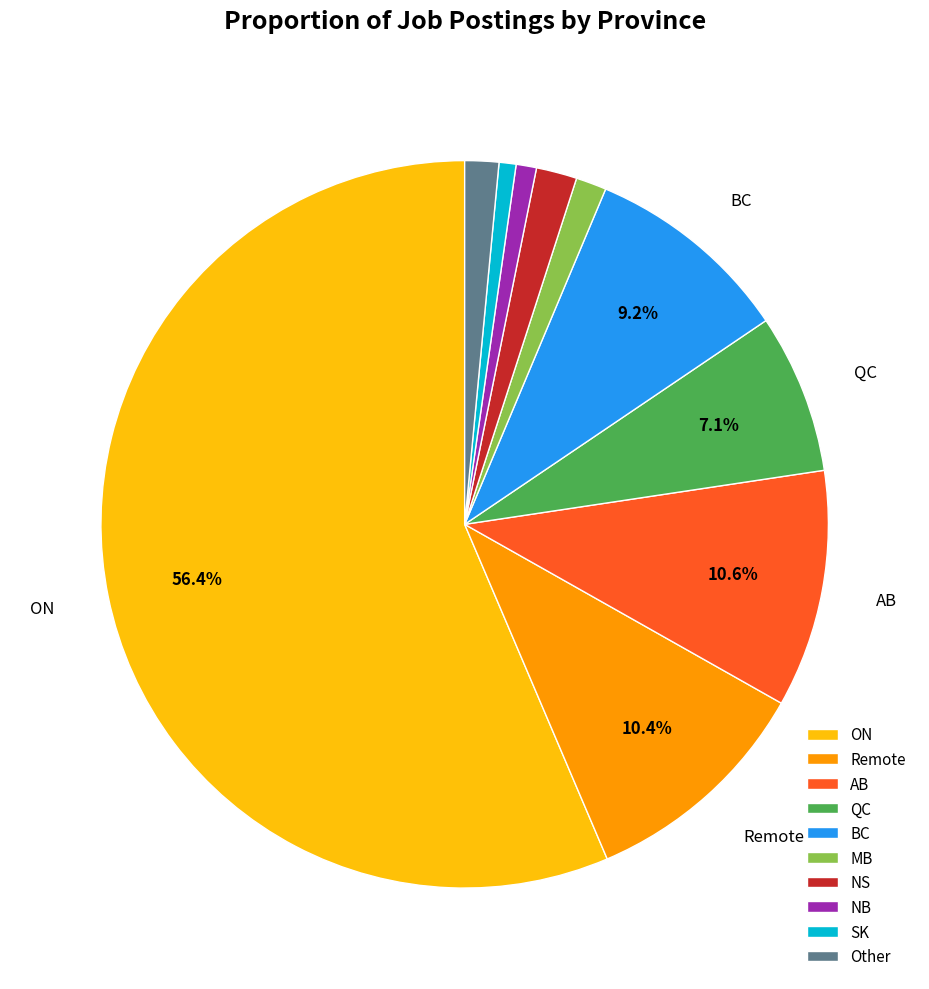

Is it true that ON is 67% of the pie?

False